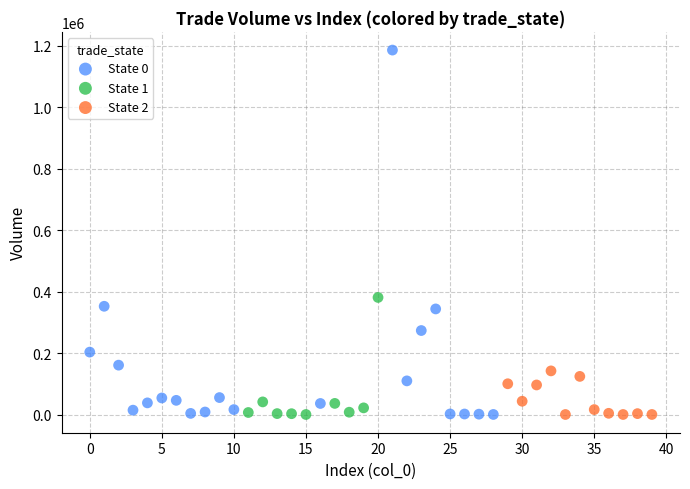

Which series has the largest Y range (max minus min)?

State 0